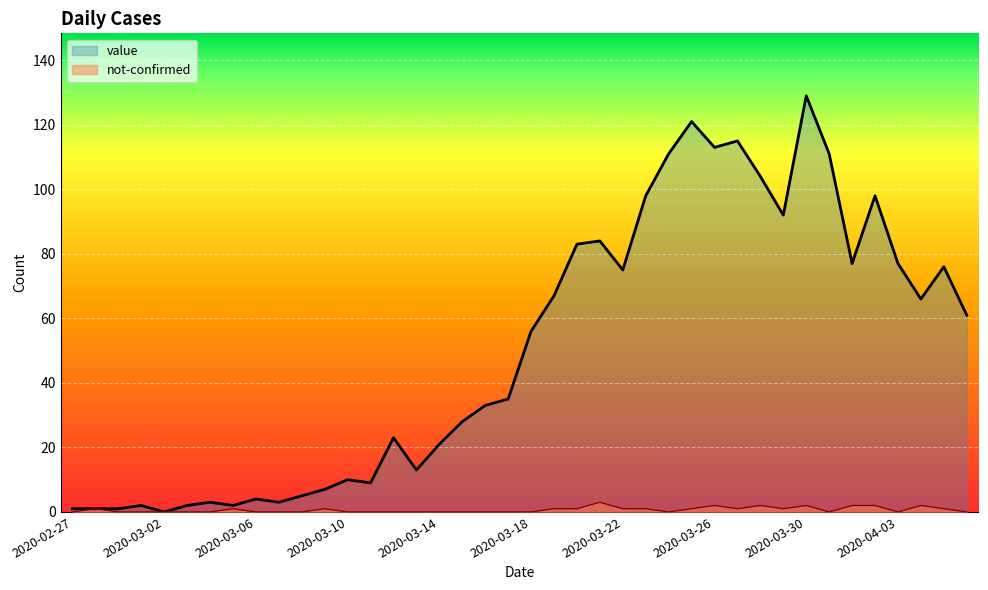

How many data points in value are less than 56?

20